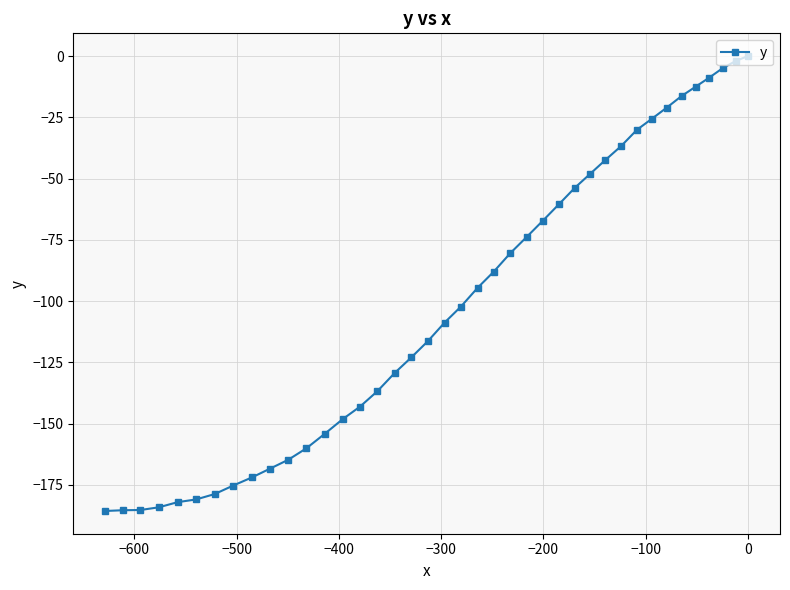

What is the minimum value shown in the chart?

-185.7